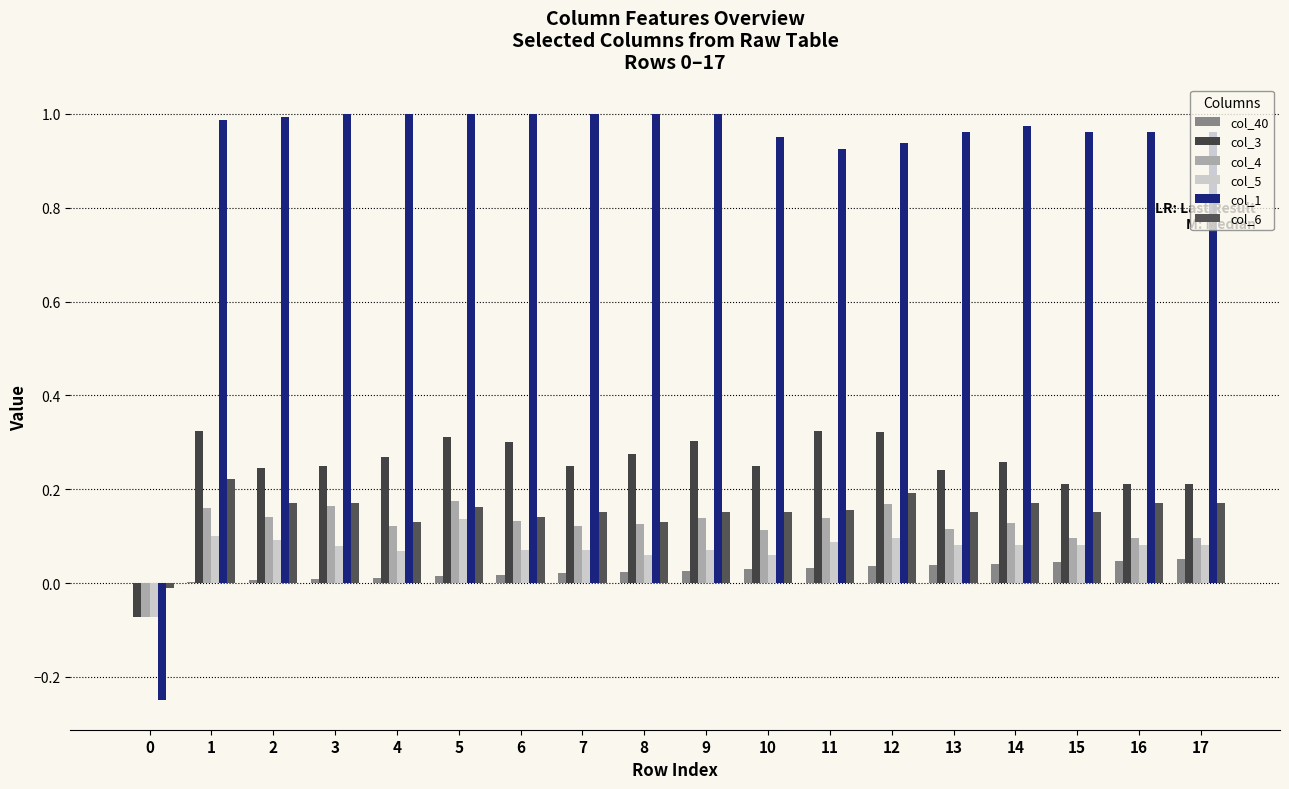

Does the chart contain stacked bars?

No